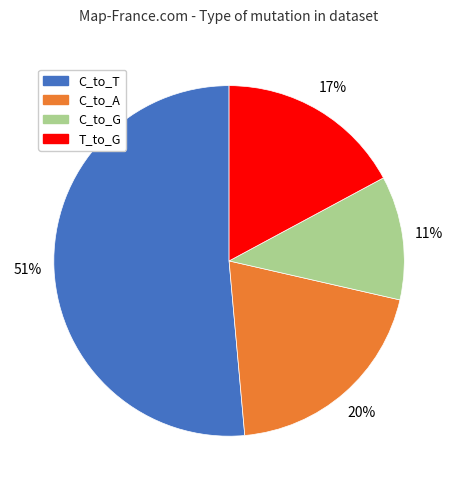

Does any single category account for the majority?

Yes